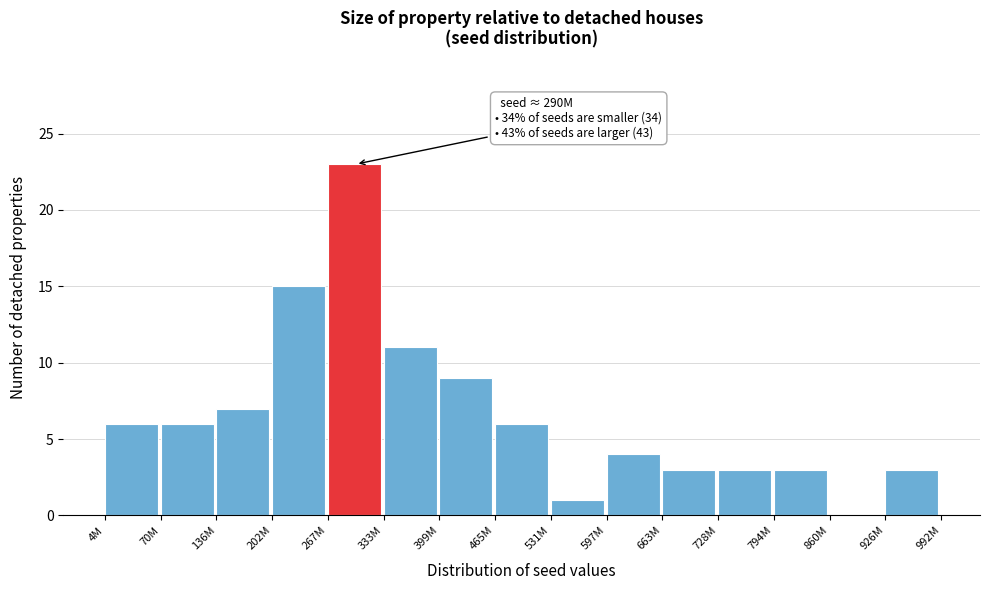

Reading left to right, list all the values displayed in this chart.

4M=6	70M=6	136M=7	202M=15	267M=23	333M=11	399M=9	465M=6	531M=1	597M=4	663M=3	728M=3	794M=3	860M=0	926M=3